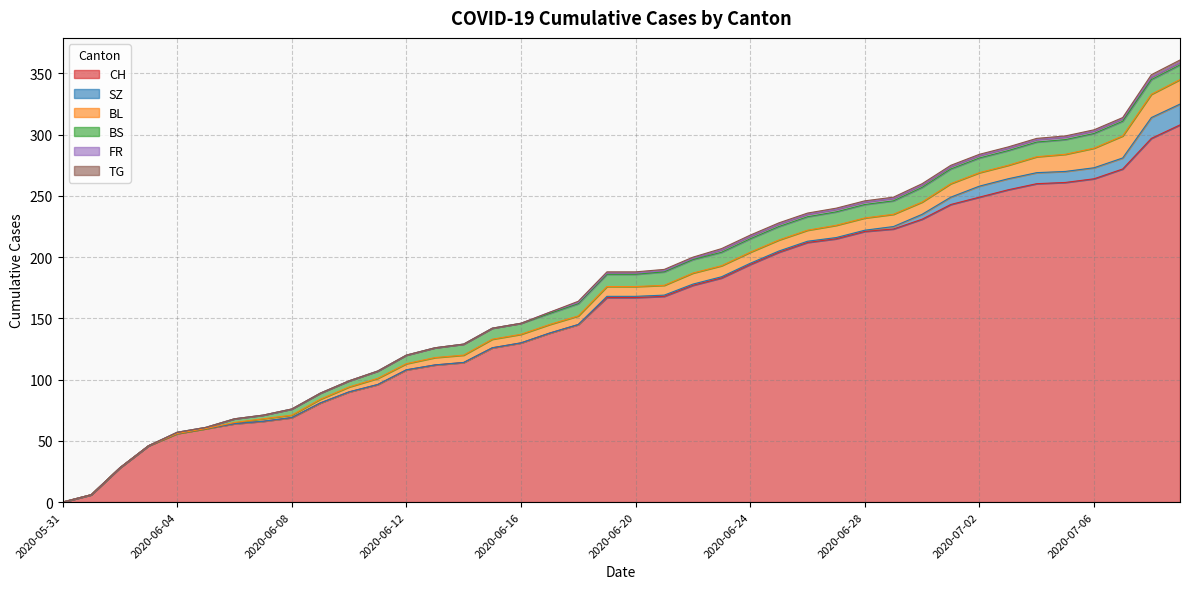

At 2020-06-20, list the series in order from smallest to largest.

SZ, FR, TG, BL, BS, CH